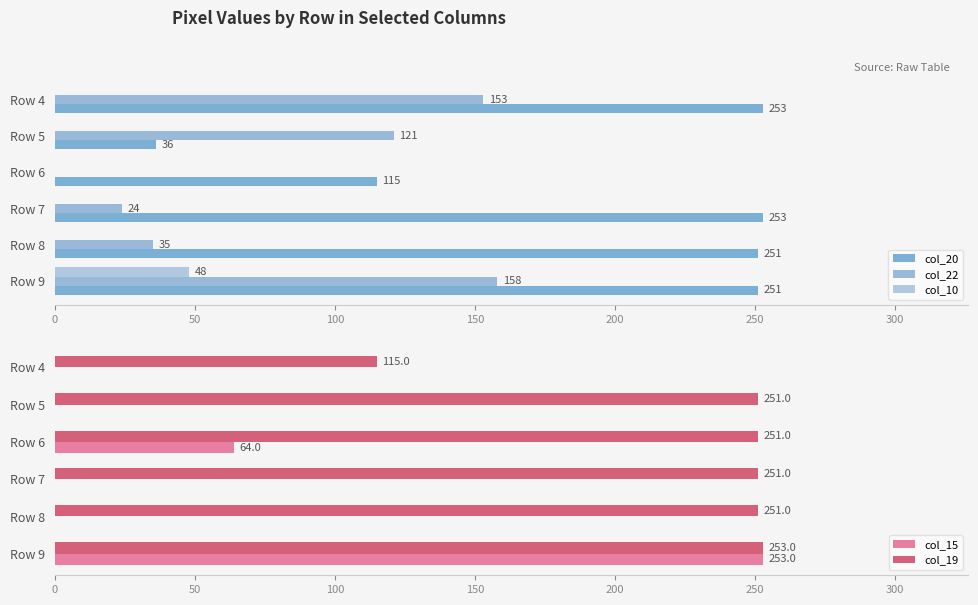

At how many categories does at least one series exceed 43?

6